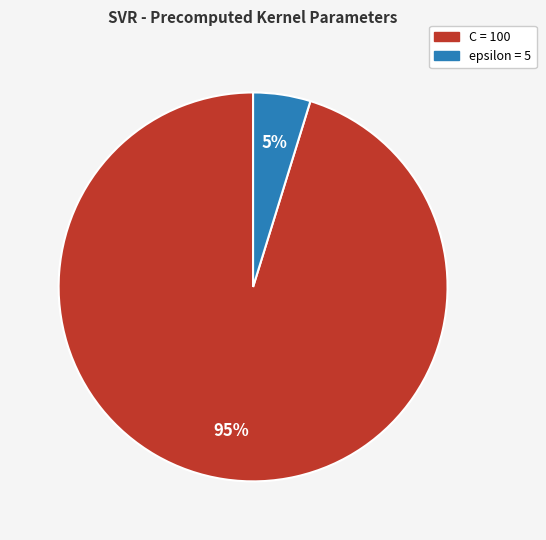

To the nearest percent, what is the difference between the largest and smallest slice percentages?

90%